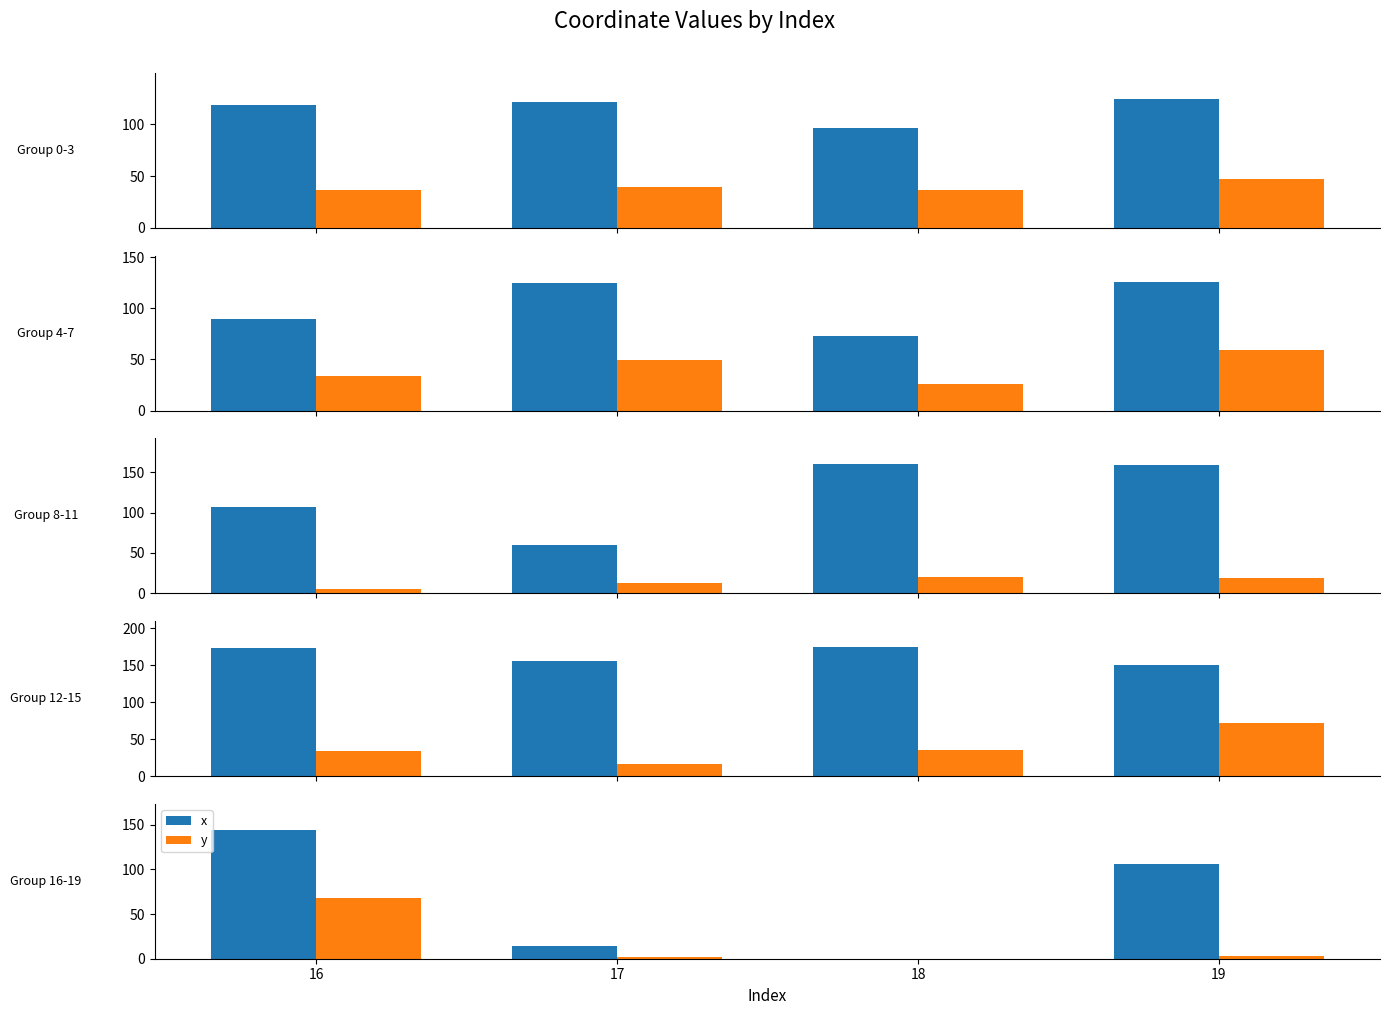

How many series are shown in this chart?

2